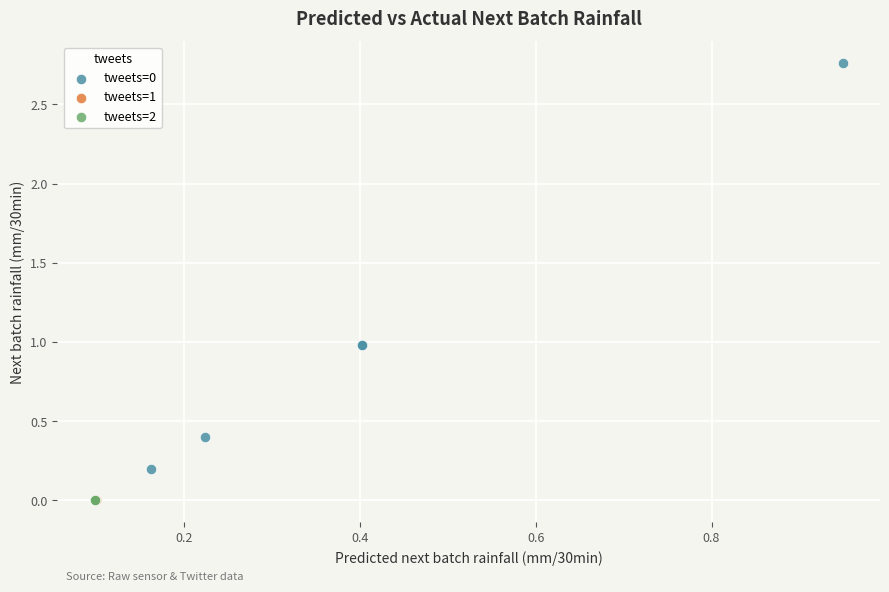

What are all the series names shown in the legend?

tweets=0, tweets=1, tweets=2